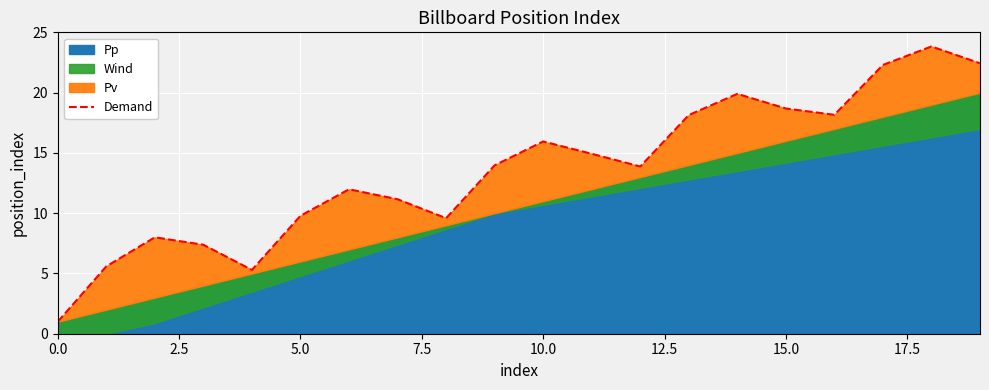

The chart shows a value of 0.4 at 0.0. True or false?

False